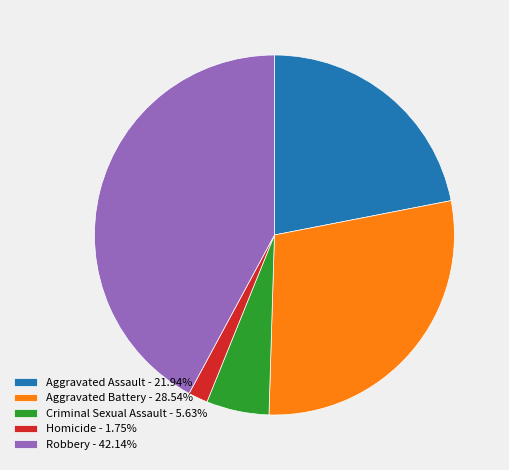

Do Criminal Sexual Assault - 5.63% and Aggravated Assault - 21.94% together represent more than half of the pie?

No